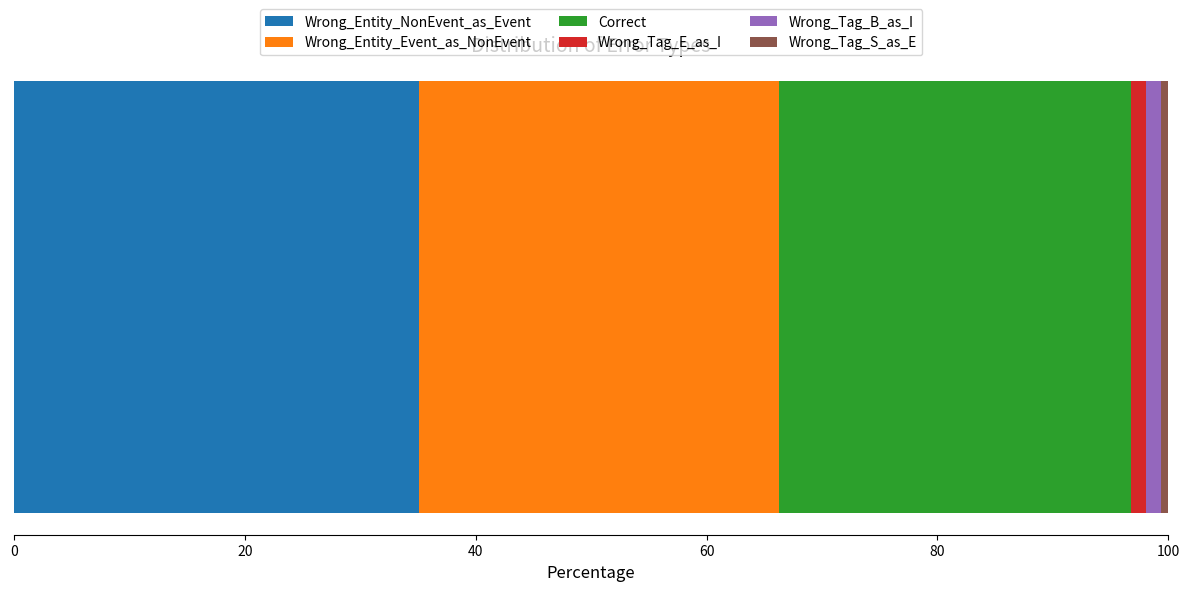

What is the maximum value for Wrong_Entity_NonEvent_as_Event?

35.1